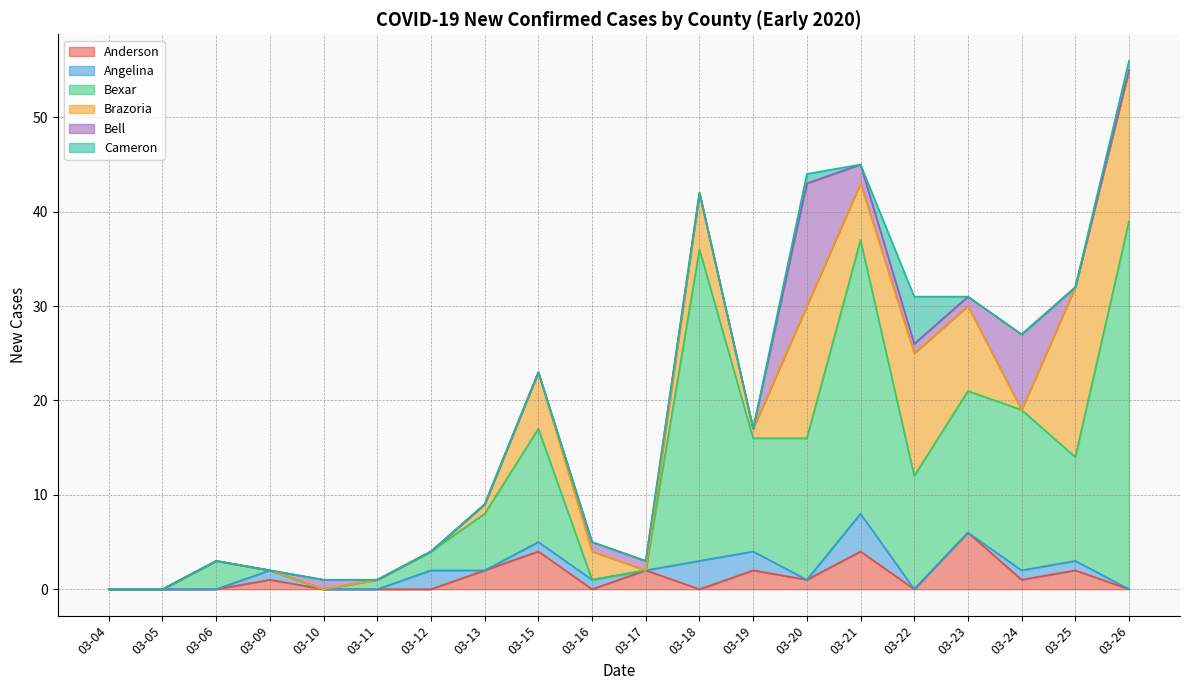

True or false: Anderson has a value of 0 at 03-26.

True